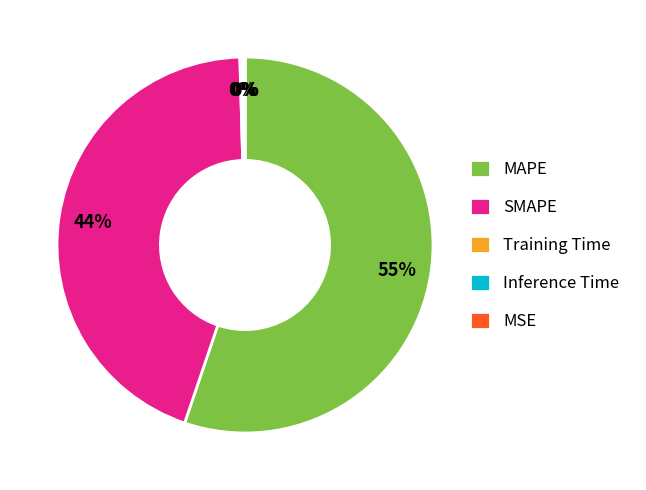

Is MAPE the majority of the pie?

Yes